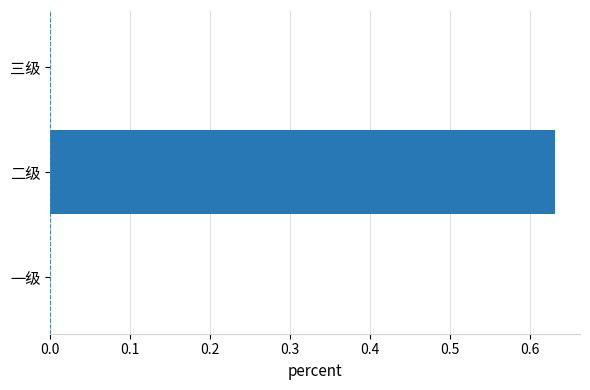

True or false: the data shows 0.3 at 二级.

False